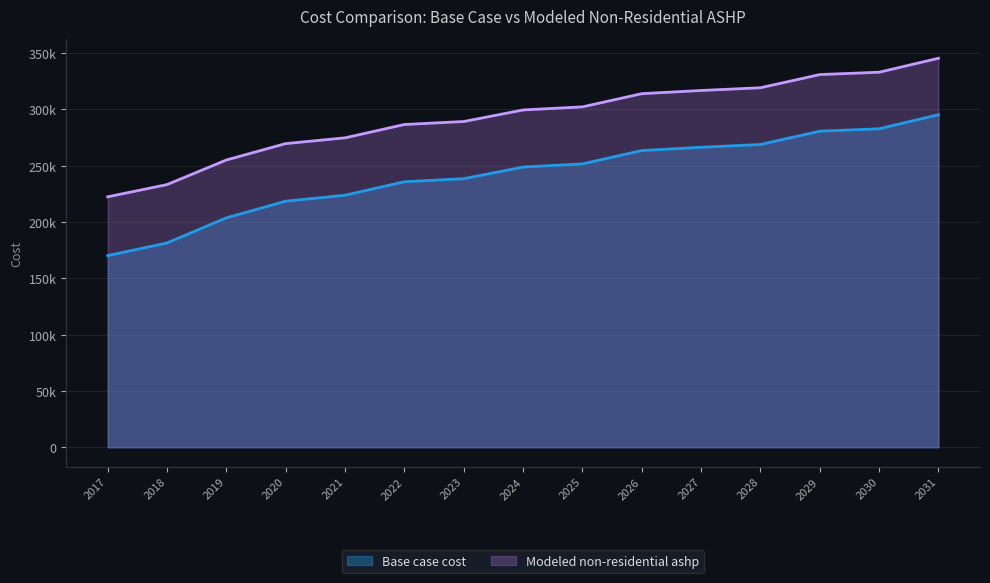

What is the value of the Modeled non-residential ashp point at the 5th from the left?

274825.7